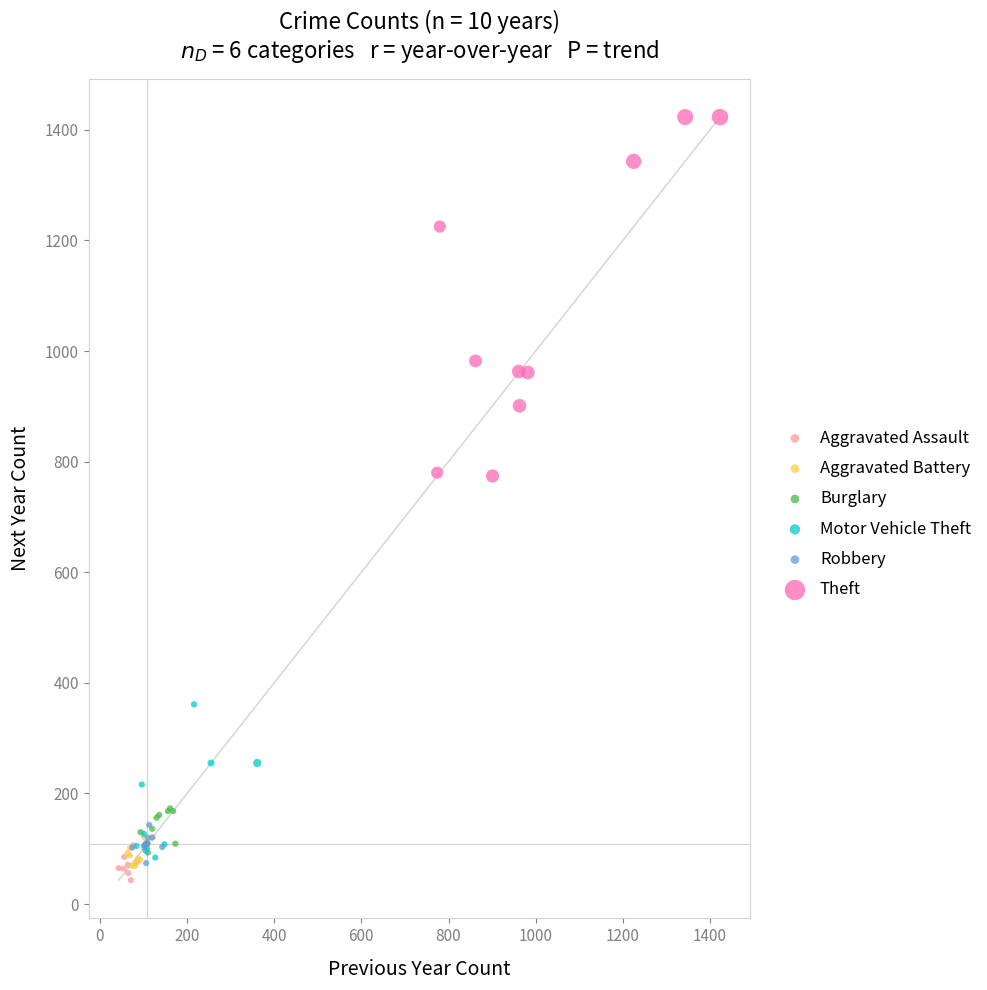

Which series reaches the minimum Y coordinate?

Aggravated Assault